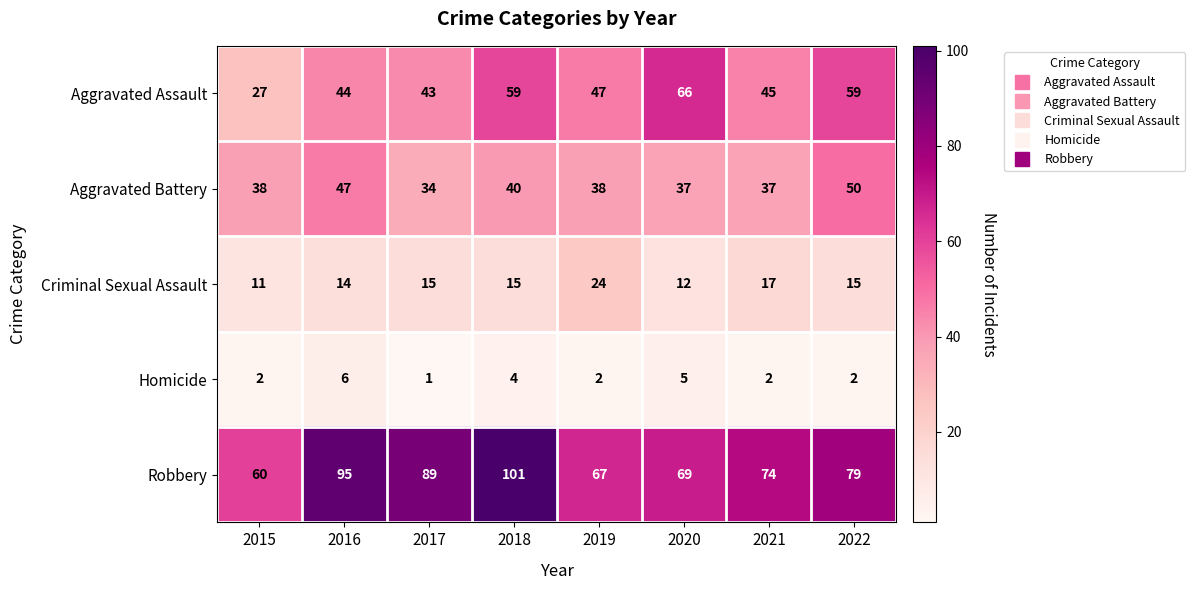

Read the Aggravated Battery value at 2020, to the nearest 5.

35